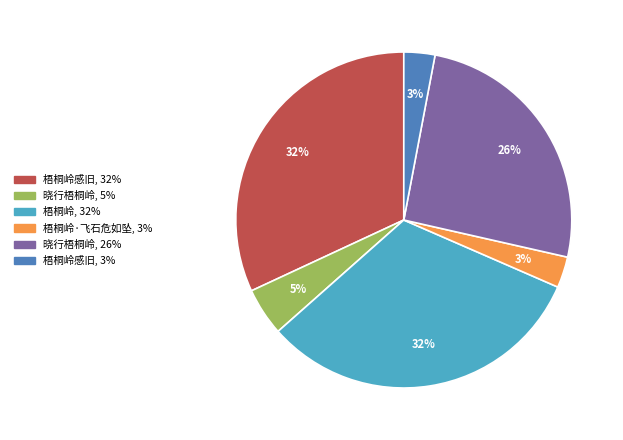

Is there a majority slice in this chart?

No